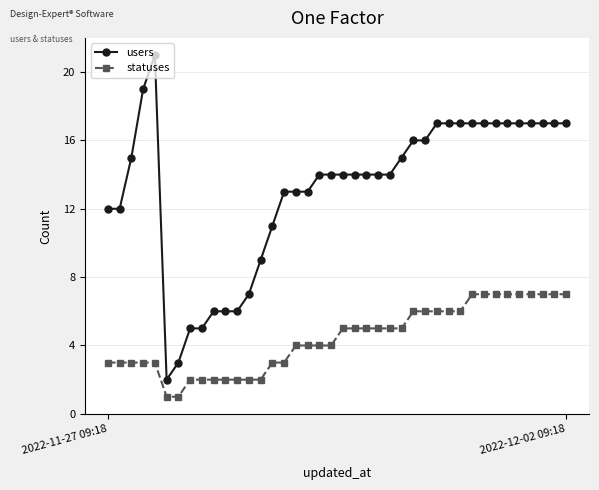

True or false: users and statuses cross at least once.

False